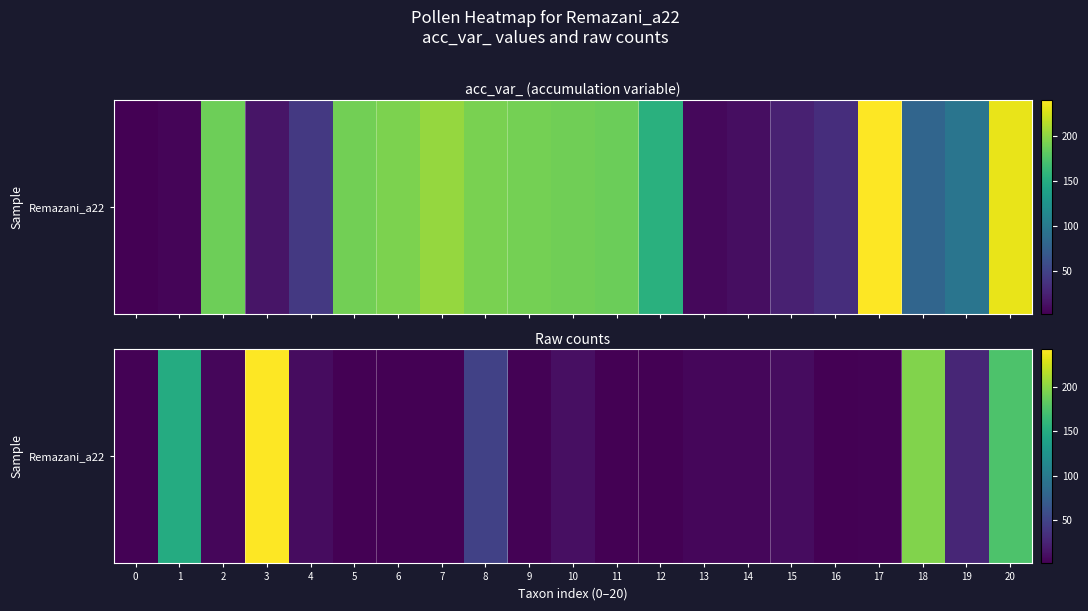

What is the minimum value shown in the chart?

1